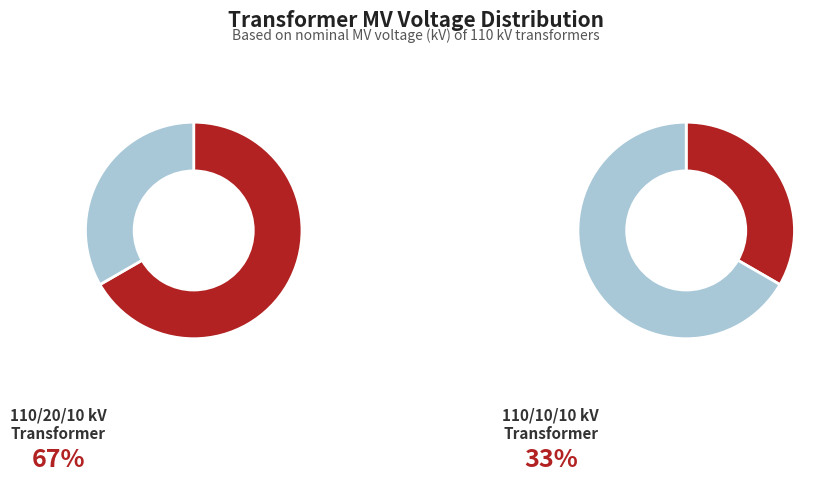

How many slices are in this pie chart?

2